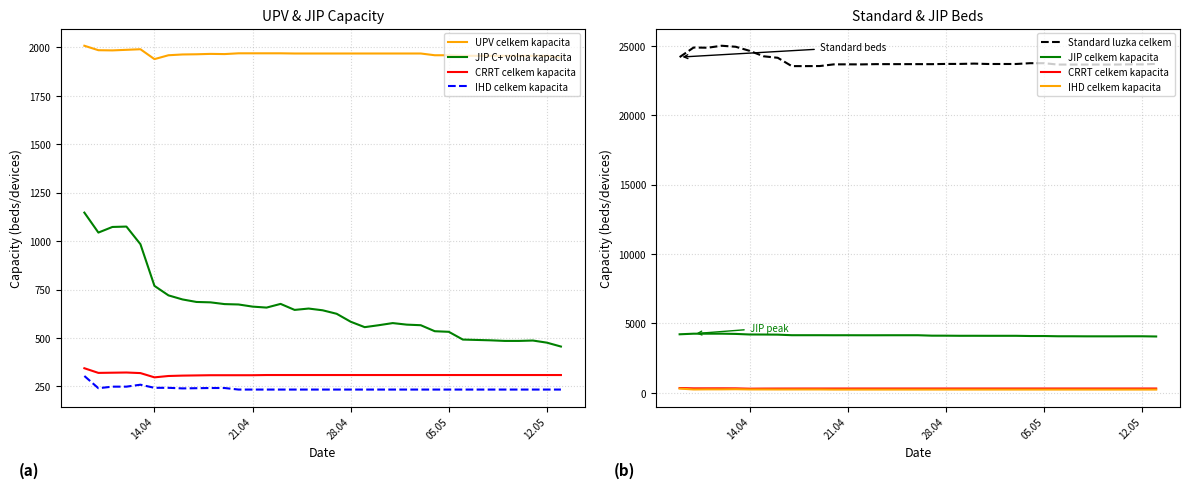

True or false: JIP C+ volna kapacita and CRRT celkem kapacita intersect in this chart.

False